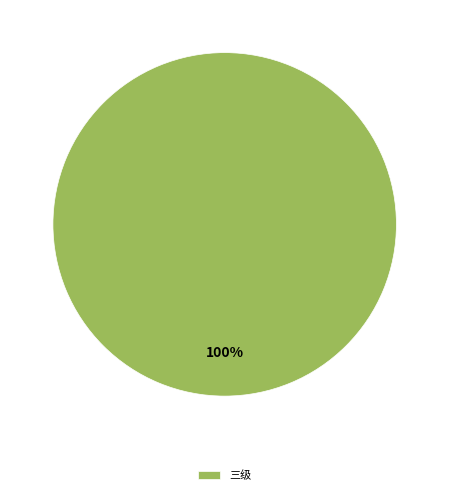

Is there a majority slice in this chart?

Yes